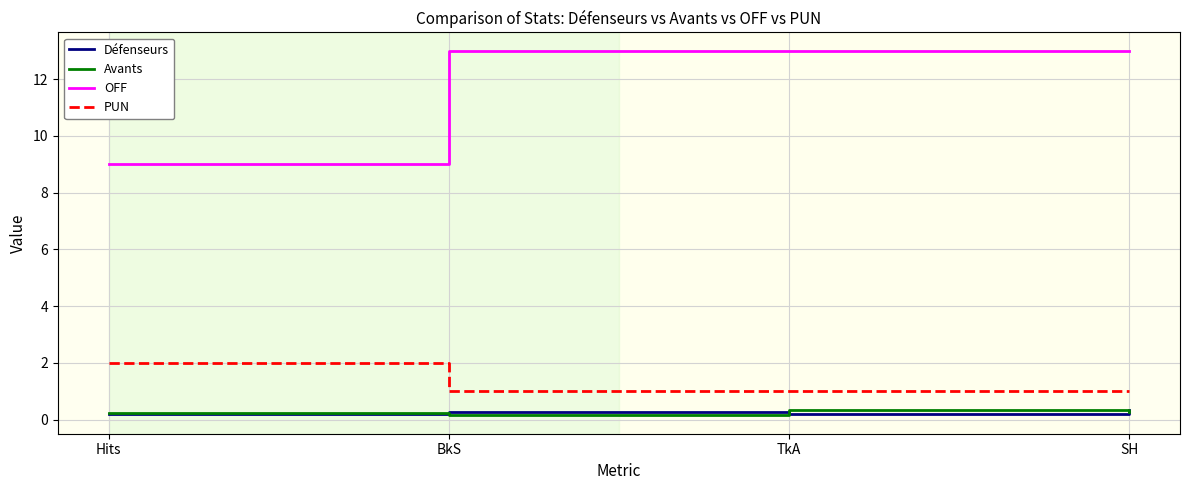

What position from the right is TkA?

2